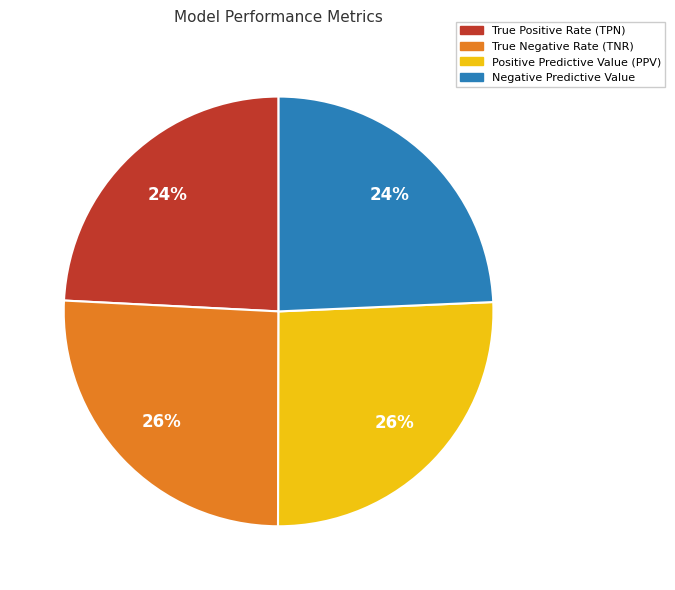

To the nearest percent, what is the difference between the largest and smallest slice percentages?

2%